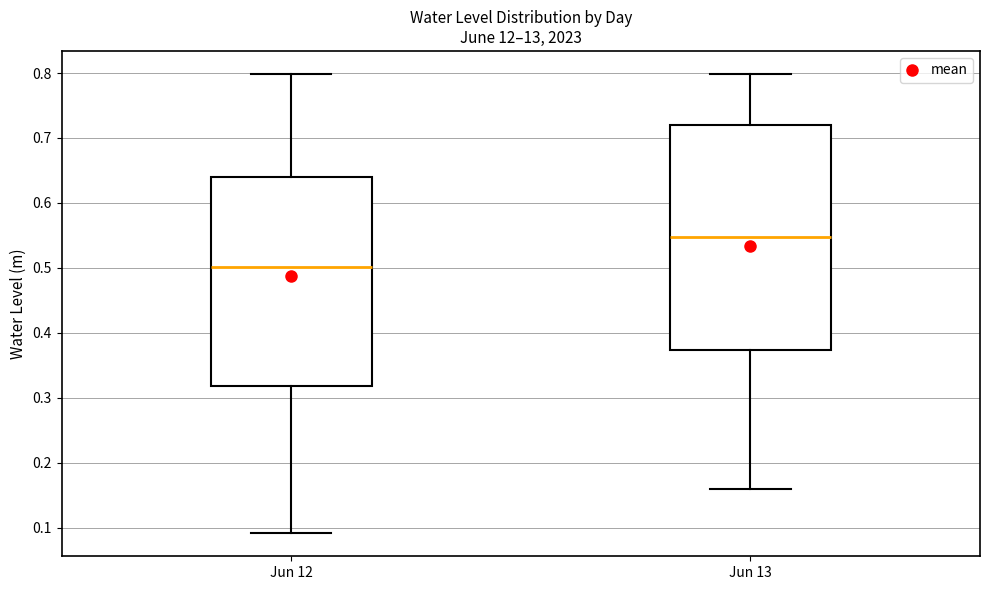

Comparing the boxes themselves (not the whiskers), which one is the tallest?

Jun 13